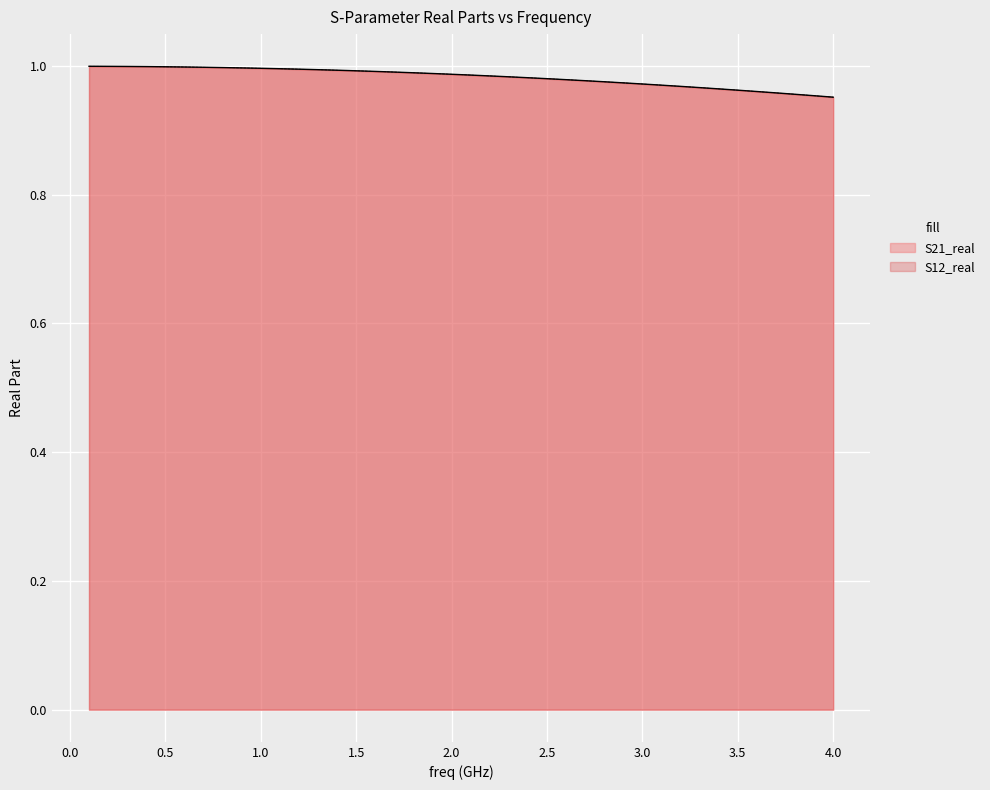

Does the chart display data point markers on the line(s)?

No